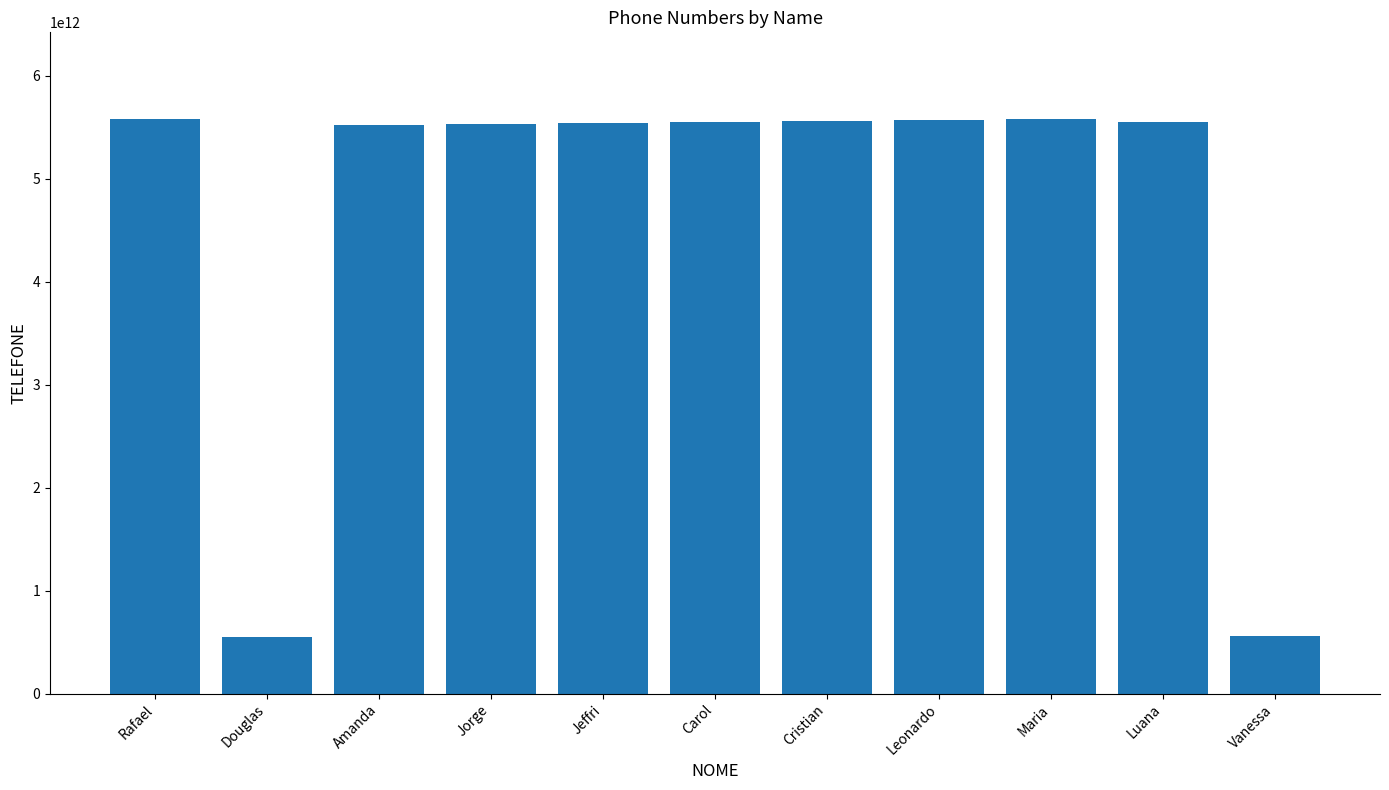

What is the difference between the second highest and minimum values?

5028788888889